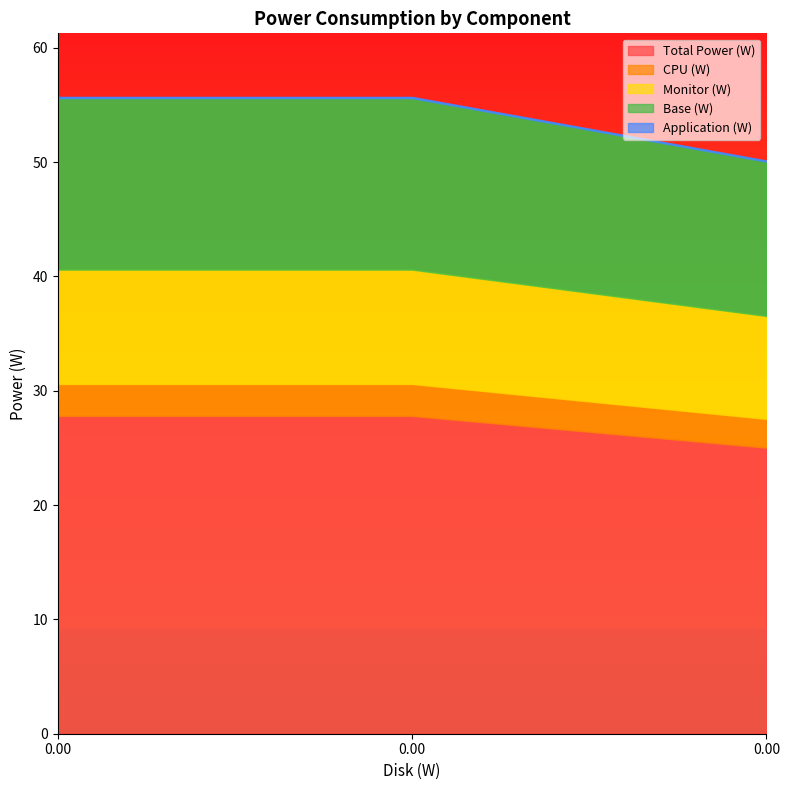

What is the minimum value shown in the chart?

0.1